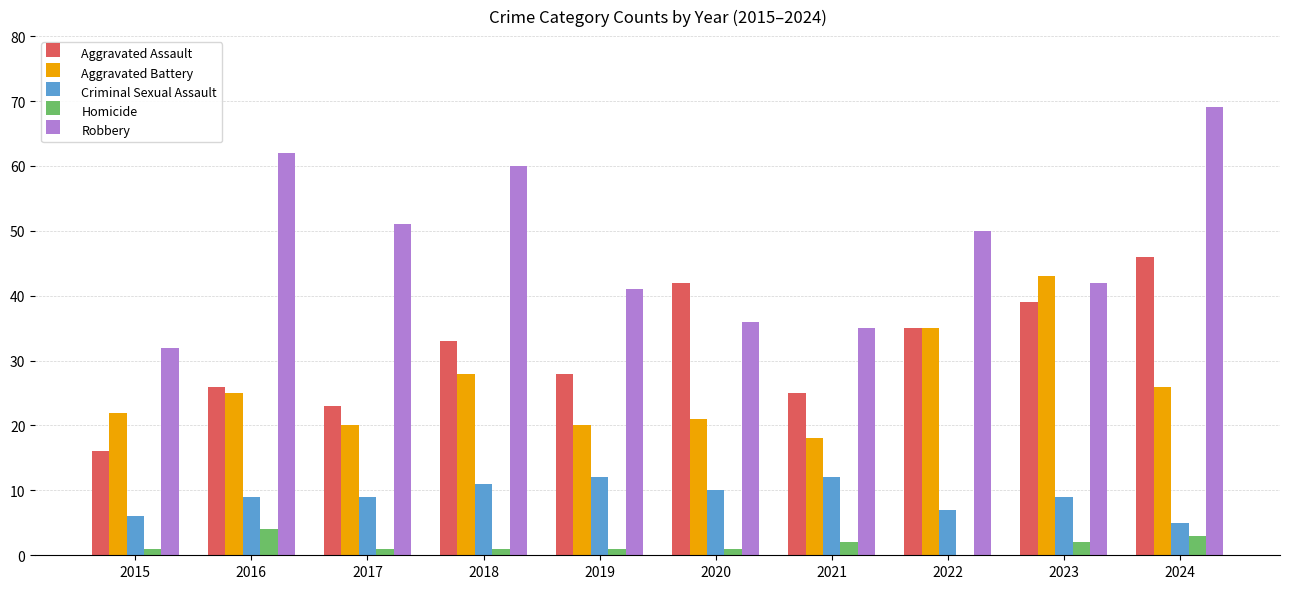

What is the sum of all Aggravated Assault values?

313